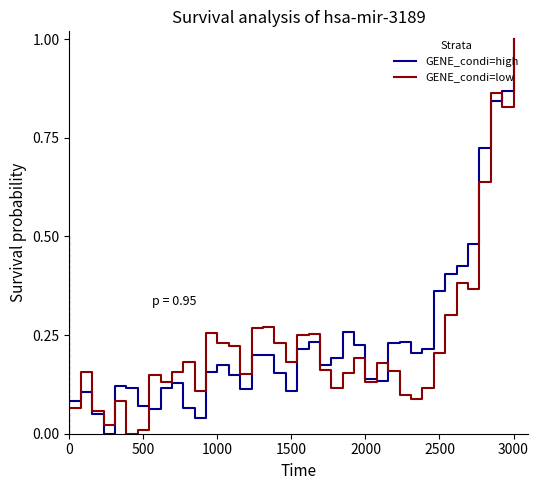

What is the sum of all GENE_condi=low values?

9.4